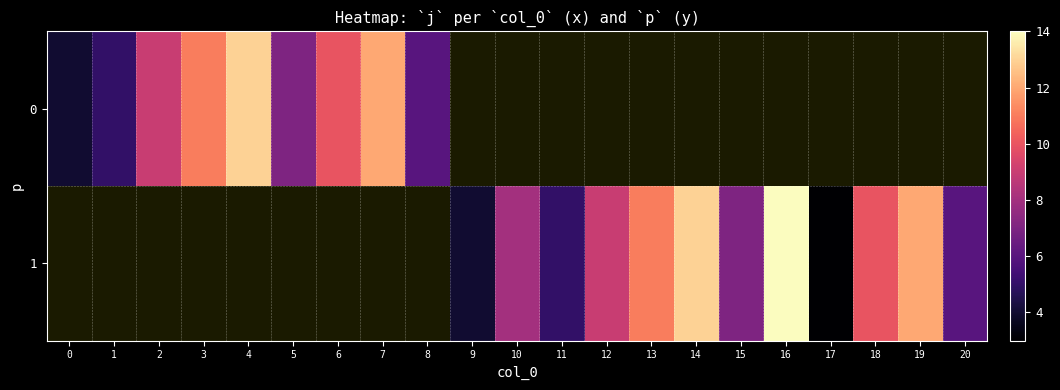

What value does the 1 series have at 12?

9.0